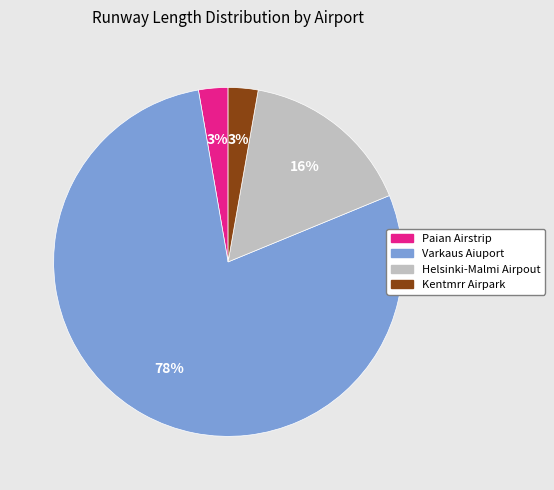

What is the ratio of the value at Varkaus Aiuport to the value at Helsinki-Malmi Airpout?

4.9